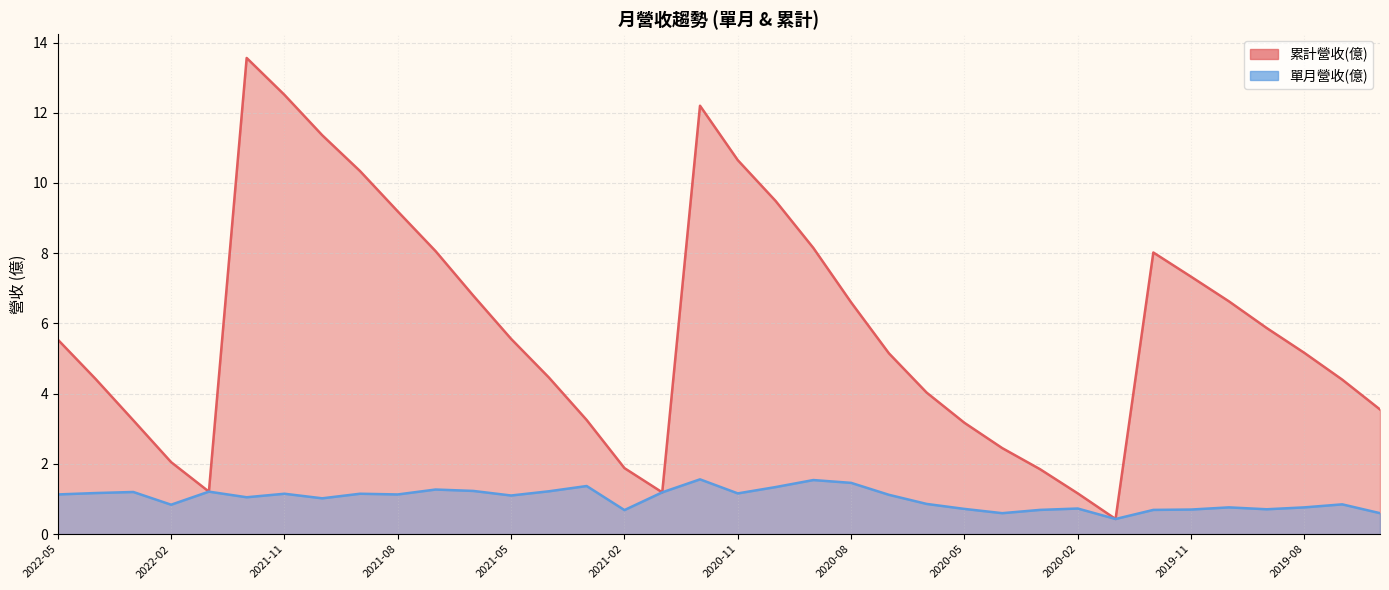

What is the minimum value shown in the chart?

0.4